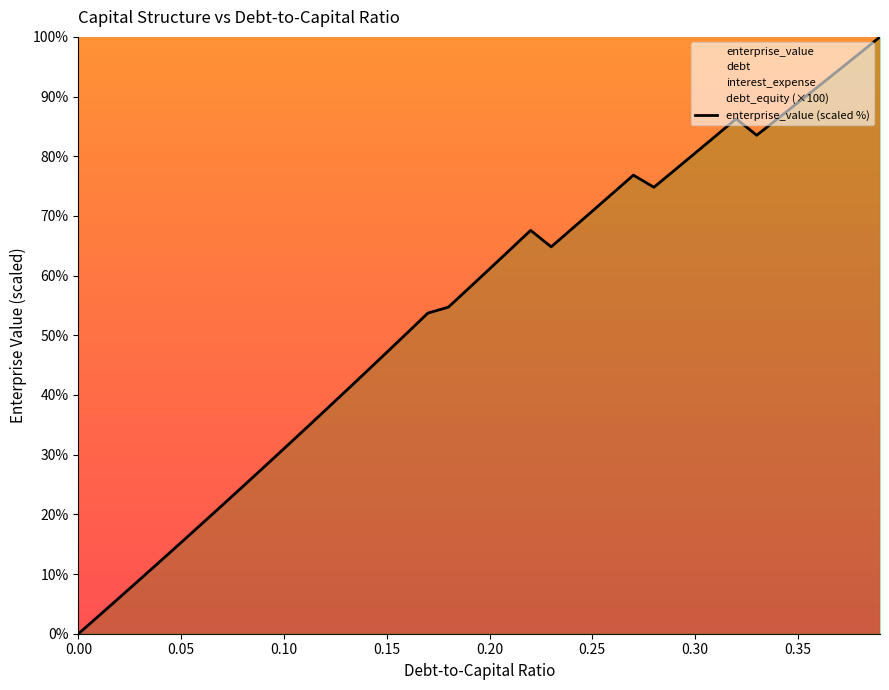

What is the value of the 31st point from the left?

80.5